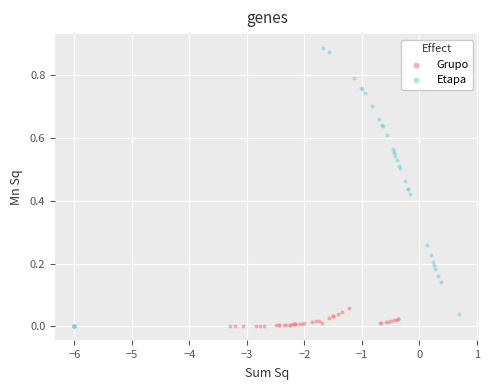

Which series contains the highest Y value?

Etapa